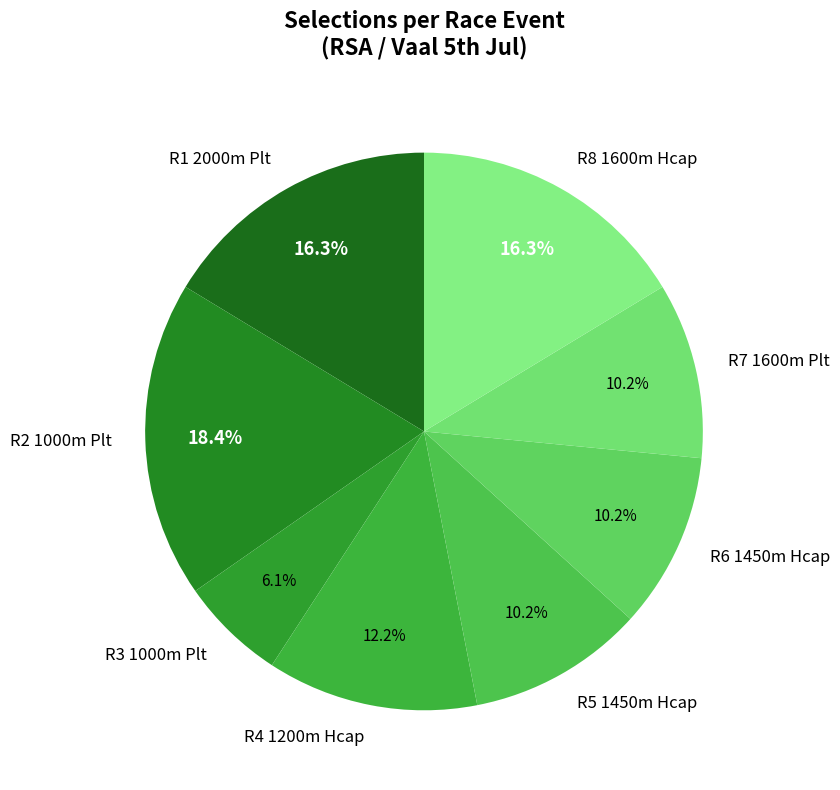

To the nearest percent, what is the average slice percentage?

12%